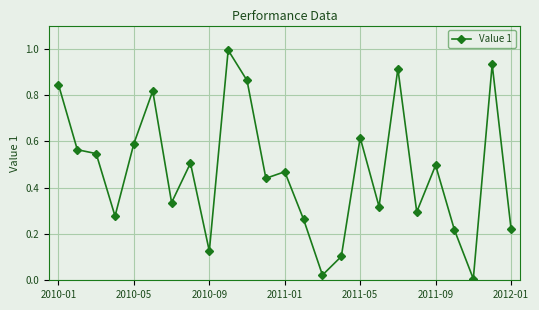

What is the difference between the maximum and minimum values?

1.0